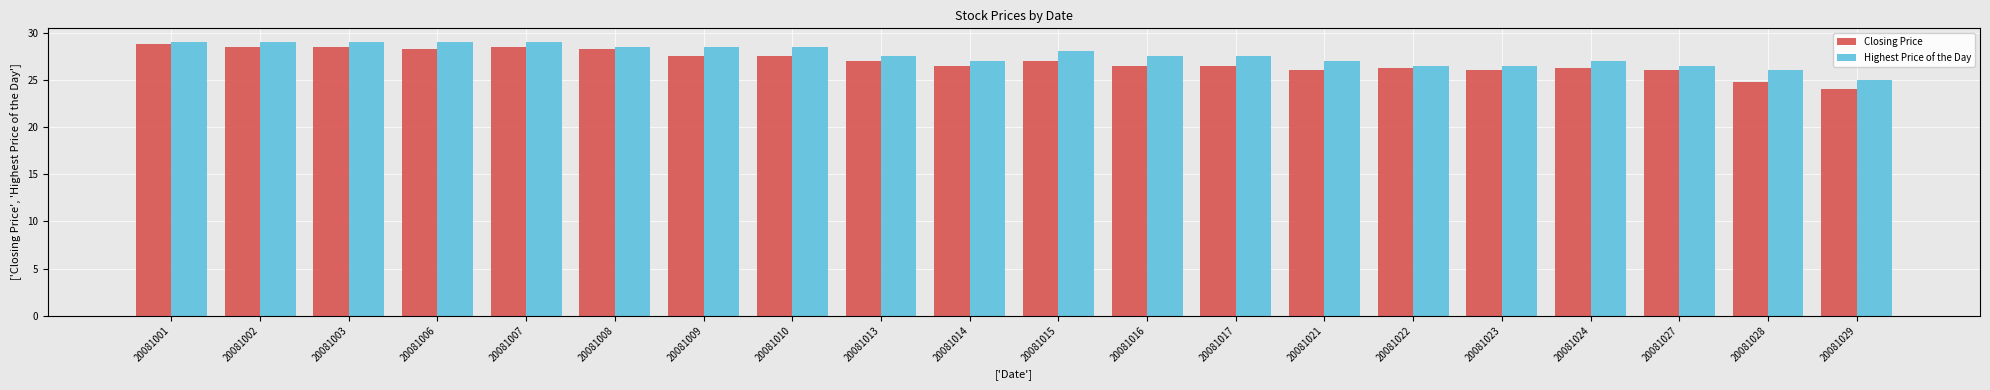

Which series has the widest spread of values?

Closing Price